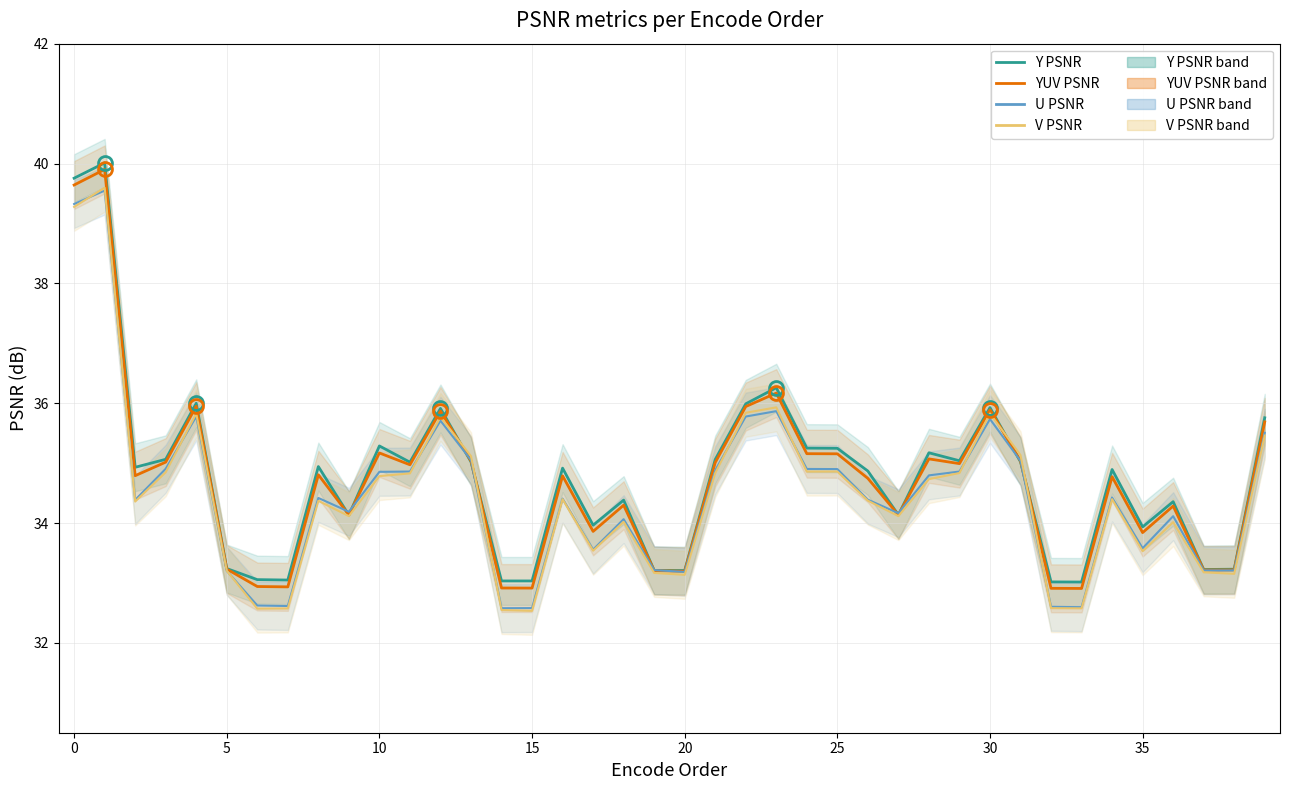

At how many categories does at least one series exceed 33?

40